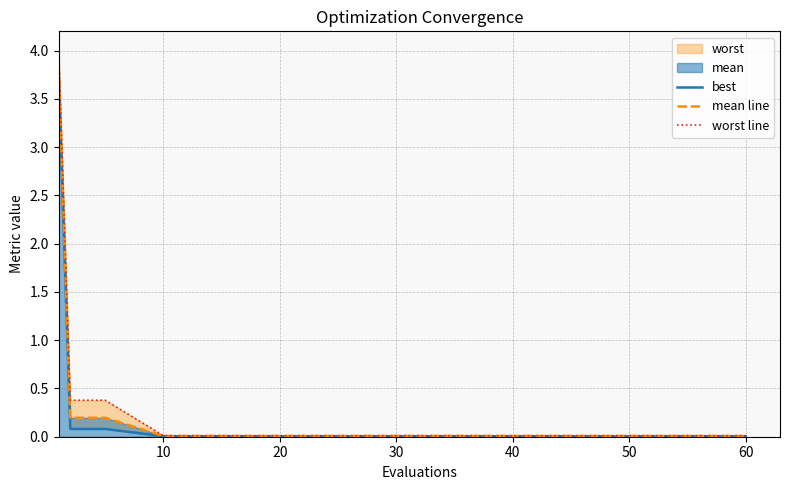

True or false: worst line and best cross at least once.

False